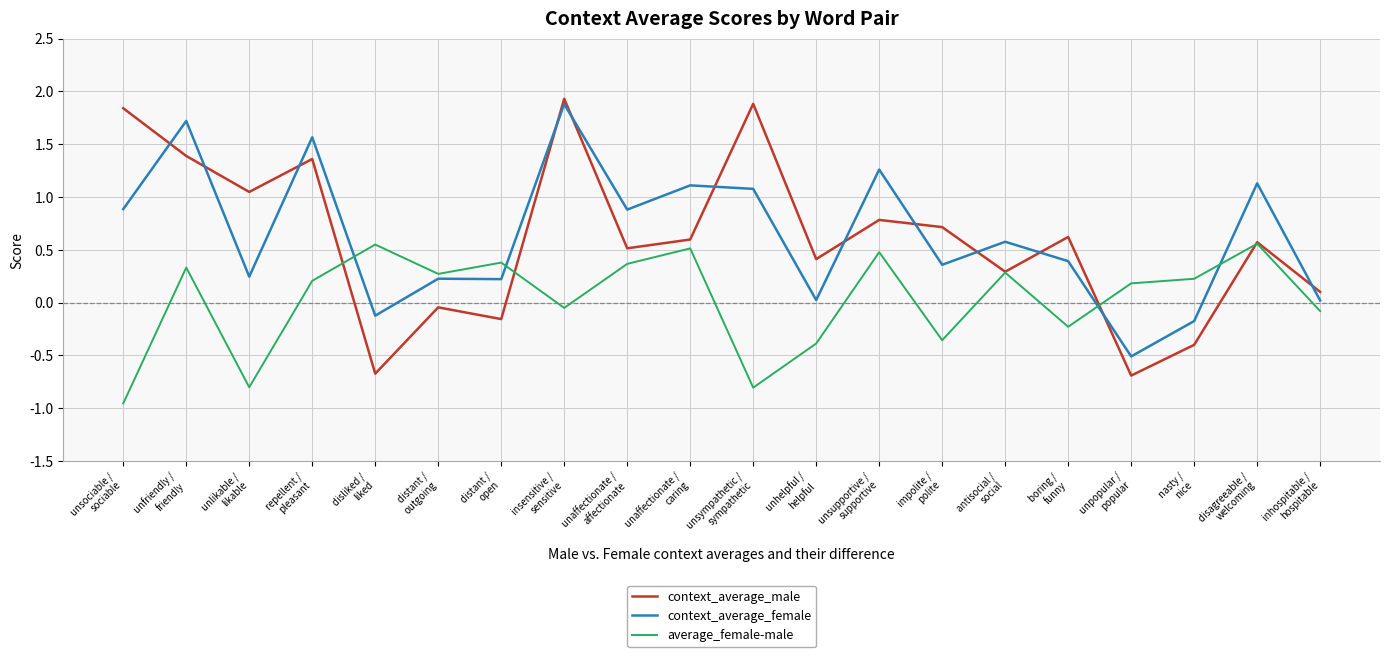

Which series ends up on top after the final intersection of context_average_female and context_average_male?

context_average_male